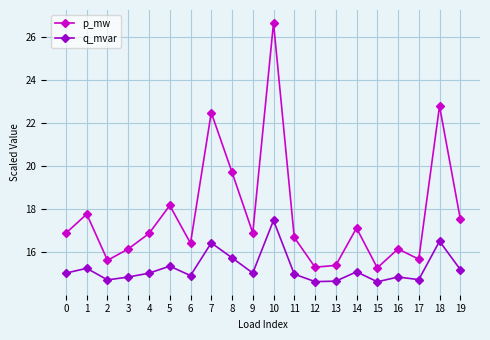

Which category has the highest value across all series?

10